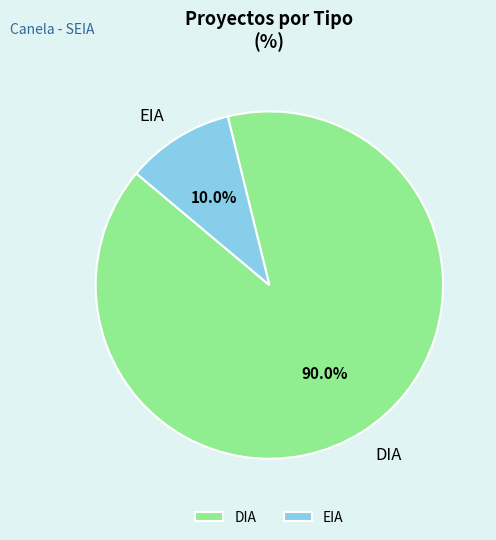

To the nearest percent, what portion does EIA represent?

10%